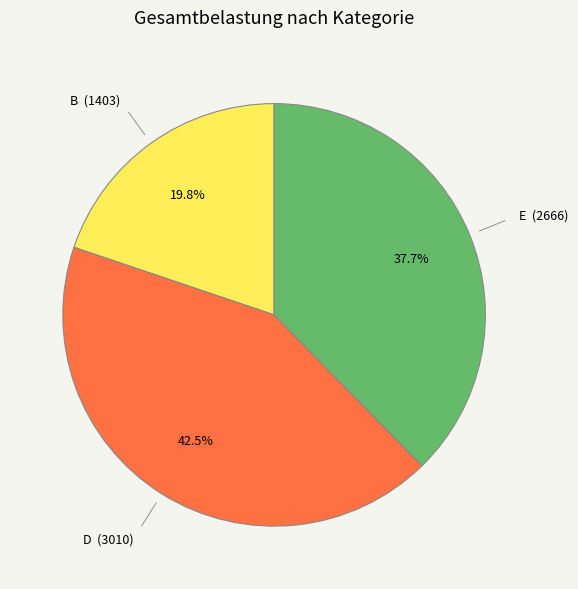

Does any single category account for the majority?

No